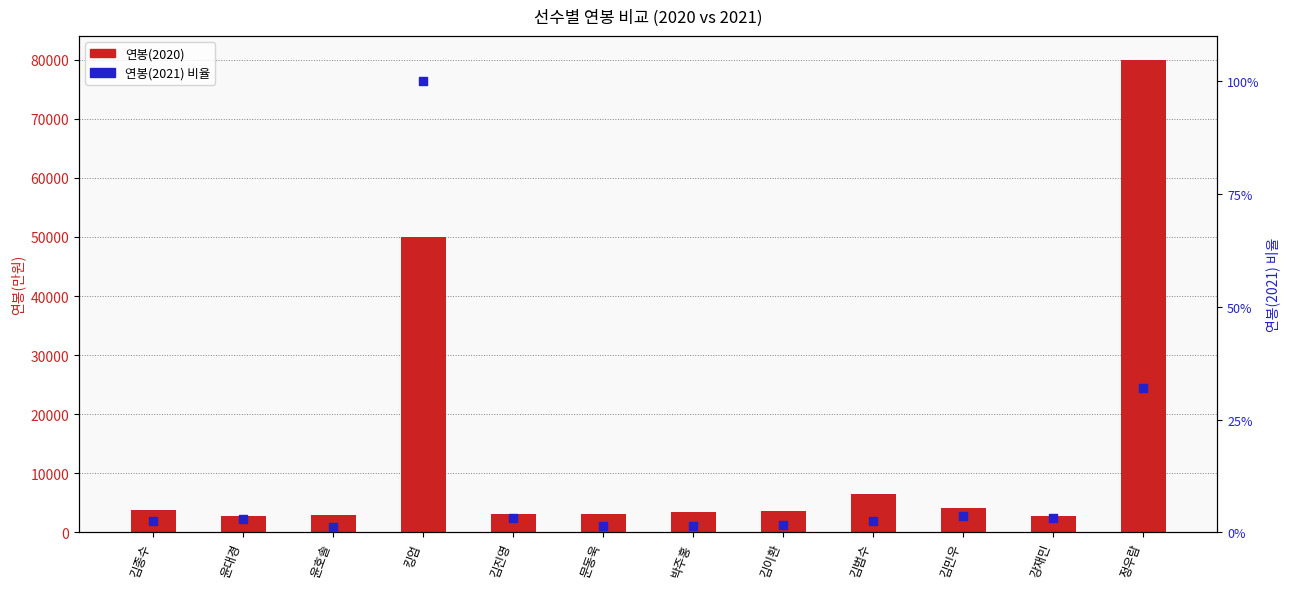

What are all the series names shown in the legend?

연봉(2020), 연봉(2021) 비율